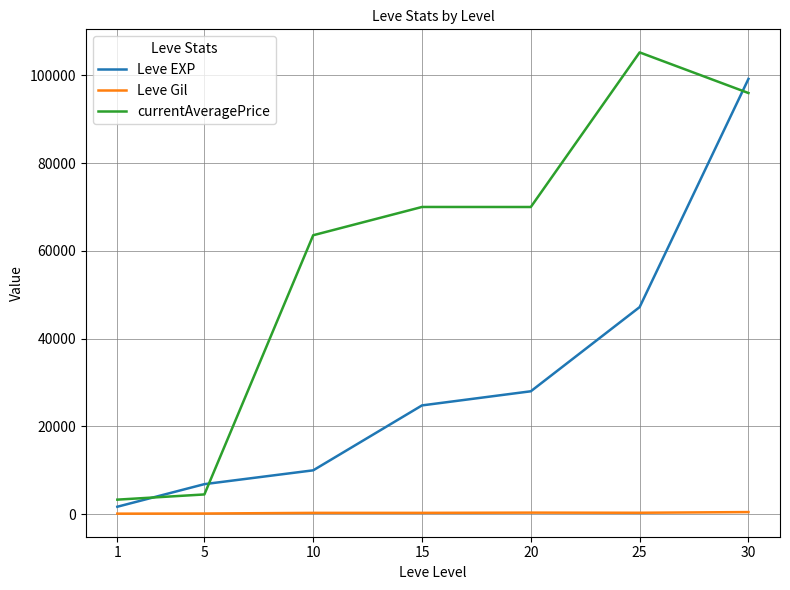

The value of Leve Gil at 15 is 293.0. True or false?

True